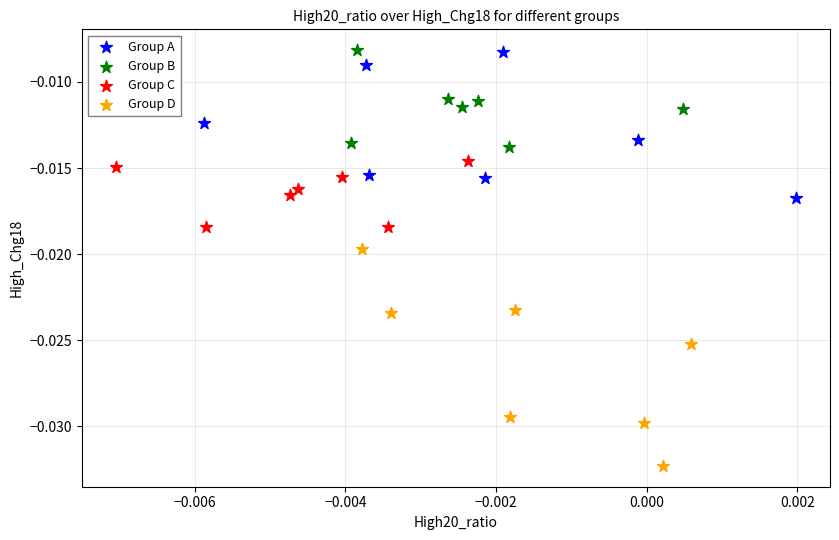

Which series has the widest spread of Y values?

Group D